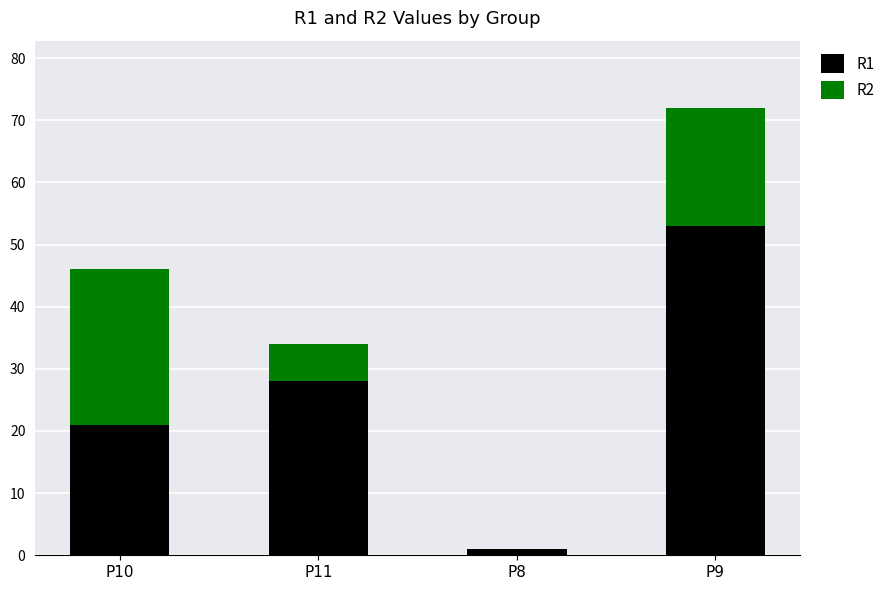

What is the total value across all series at P10?

46